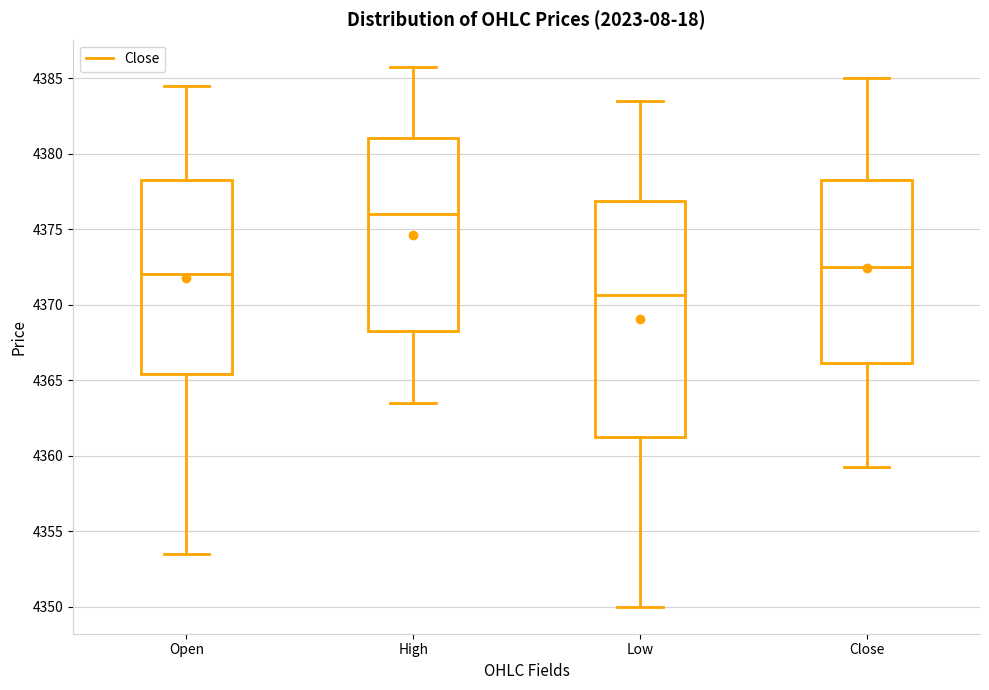

Reading left to right, transcribe this box plot: for each box, give where its median line is, the range the box spans, and where its two whiskers end, as read against the y-axis. The values are not printed on the chart, so give them approximately, as read against the axis.

Open: median 4372.0, box 4365.5 to 4378.5, whiskers 4353.5 to 4384.5
High: median 4376.0, box 4368.5 to 4381.0, whiskers 4363.5 to 4386.0
Low: median 4370.5, box 4361.5 to 4377.0, whiskers 4350.0 to 4383.5
Close: median 4372.5, box 4366.0 to 4378.5, whiskers 4359.5 to 4385.0